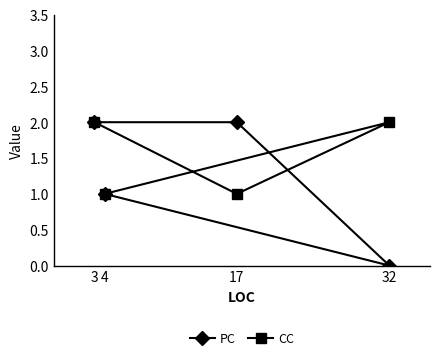

How many interior local valleys does the CC series have?

1